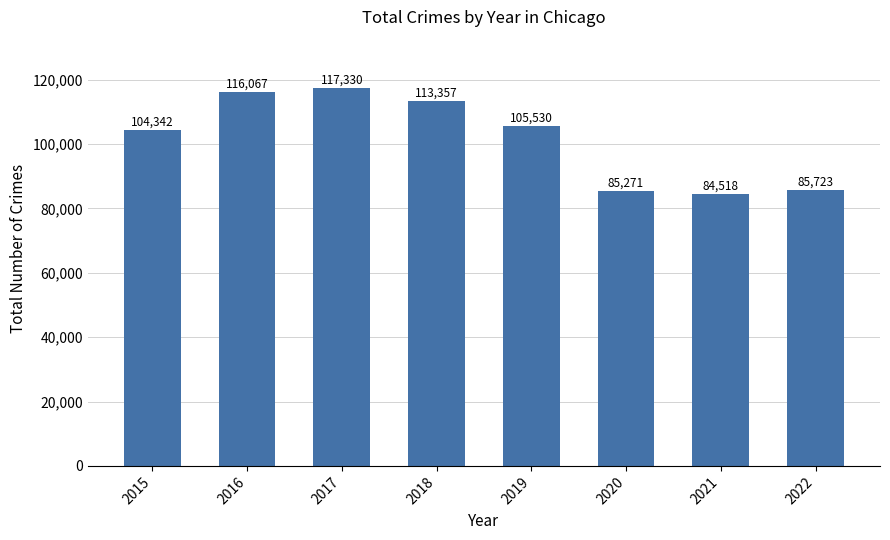

How many distinct data groups are displayed?

1